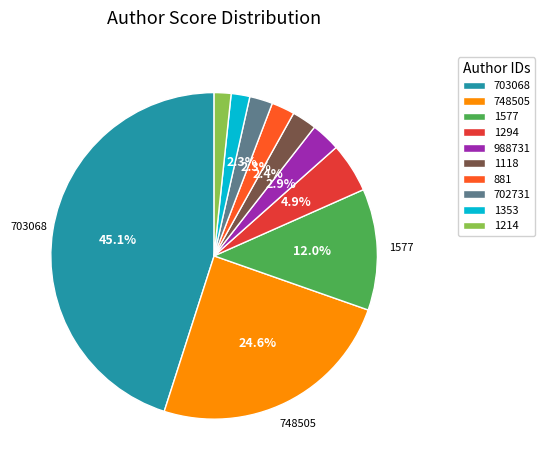

What is the largest slice in the pie chart?

703068